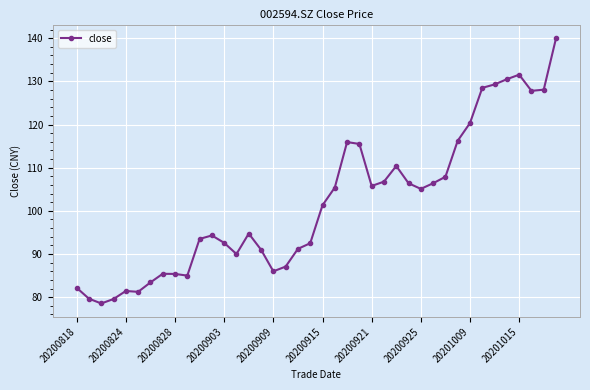

What is the difference between the second highest and minimum values?

53.0